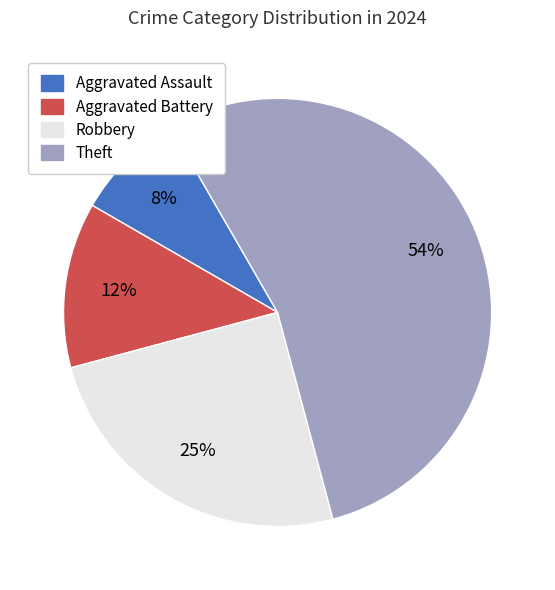

Rank the categories by value from lowest to highest.

Aggravated Assault, Aggravated Battery, Robbery, Theft